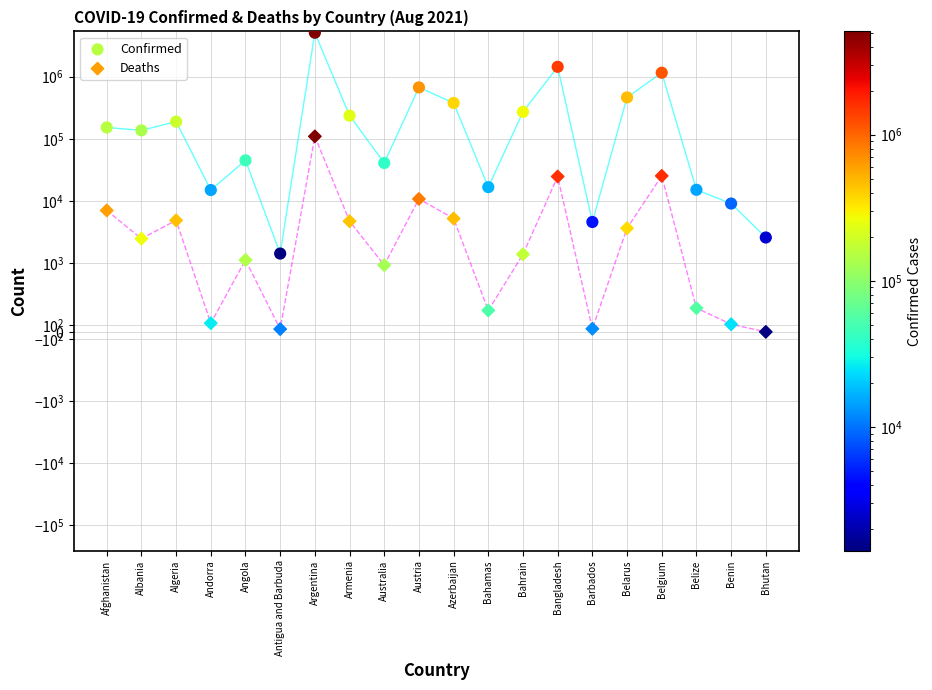

Which series has the widest spread of Y values?

Confirmed